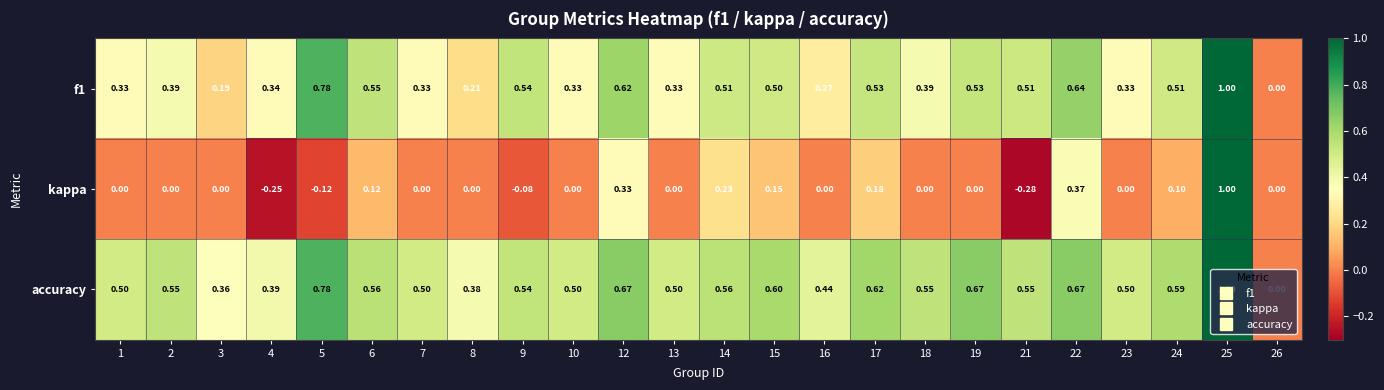

What is the spread (max minus min) of values at 7?

0.5